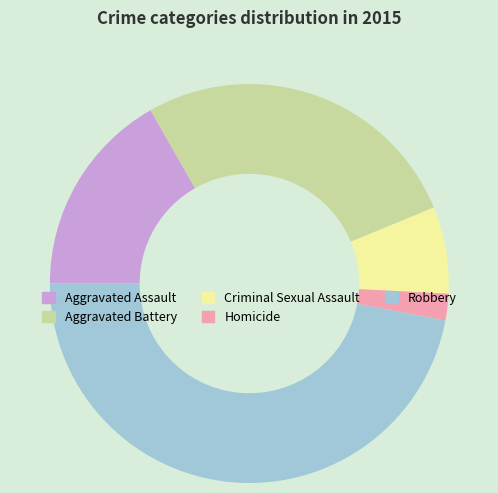

Rank the categories by value from highest to lowest.

Robbery, Aggravated Battery, Aggravated Assault, Criminal Sexual Assault, Homicide